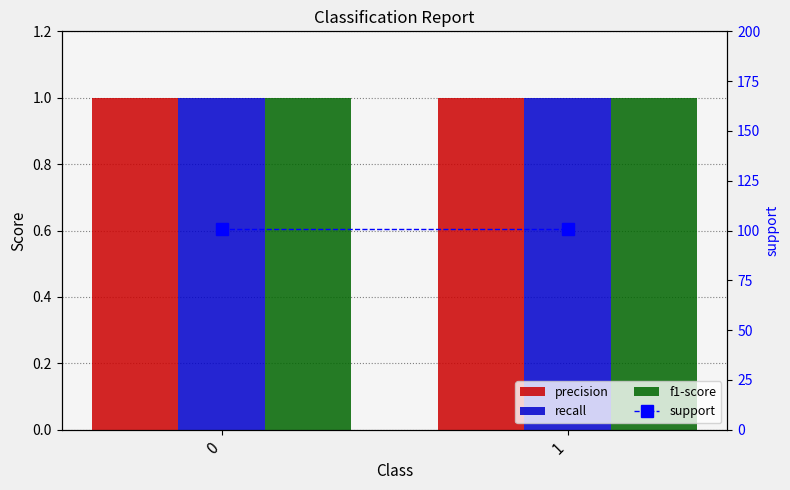

Is it true that precision equals 1 at 0?

True